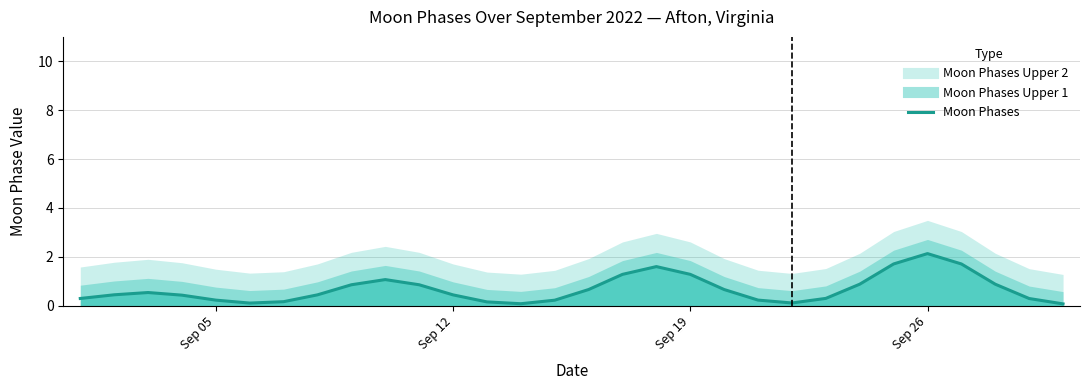

How many interior local peaks (higher than both neighbors) does the data have?

4